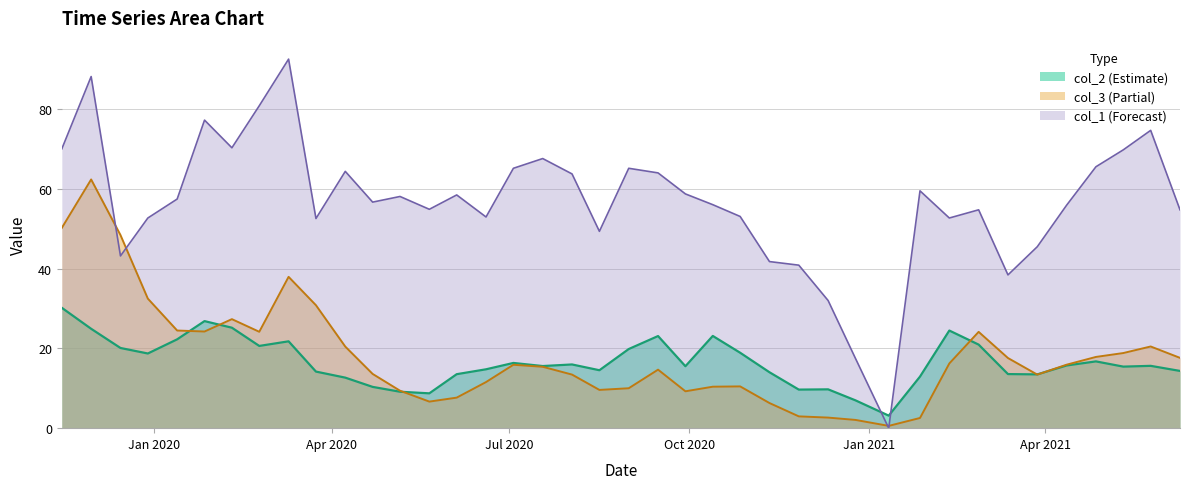

Which series has the largest total across all categories?

col_1 (Forecast)